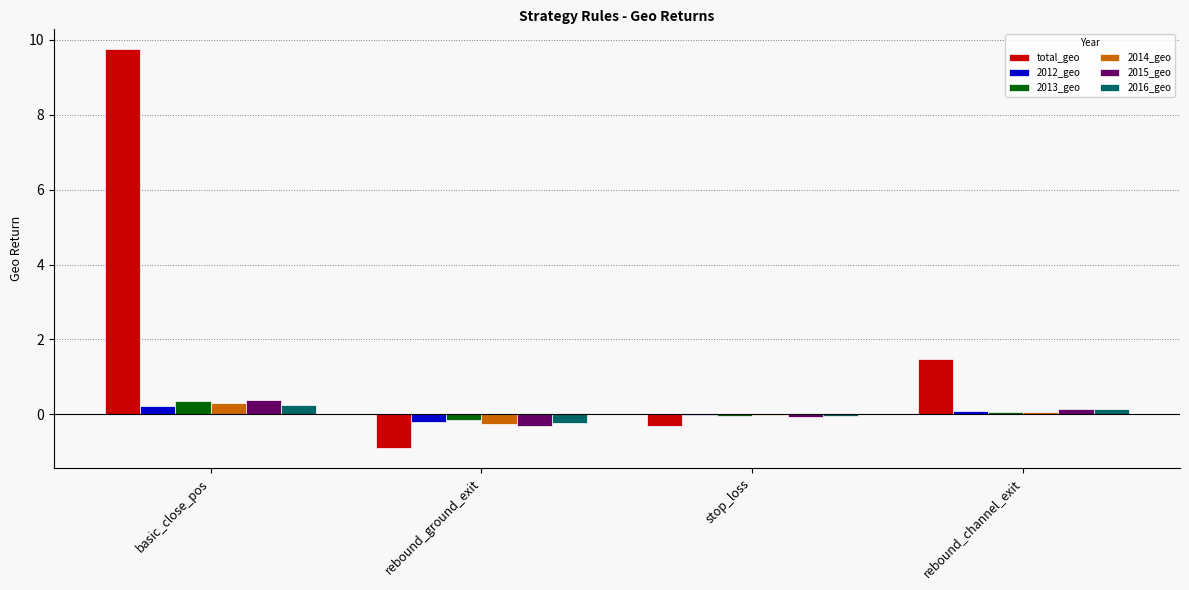

At which label does 2016_geo first exceed 0?

basic_close_pos